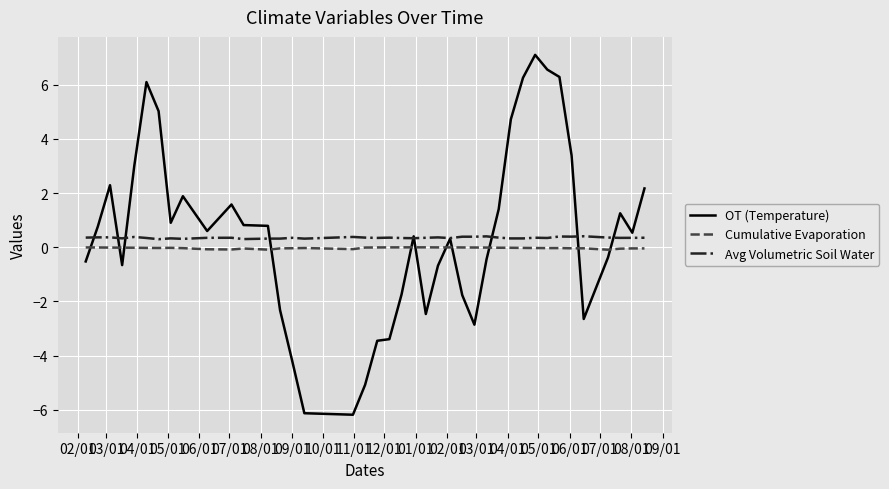

True or false: Avg Volumetric Soil Water and Cumulative Evaporation intersect in this chart.

False